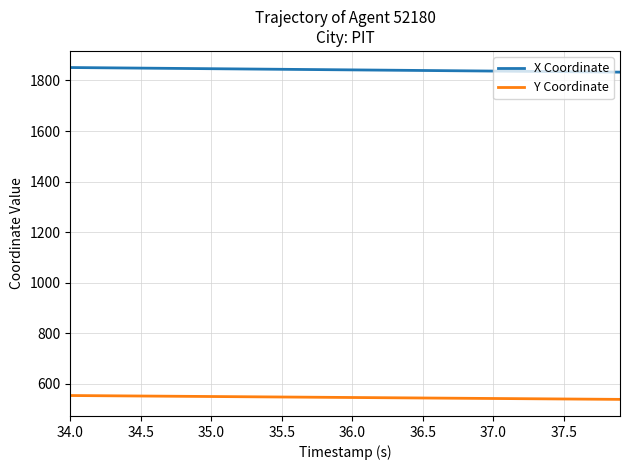

What is the maximum value shown in the chart?

1851.1